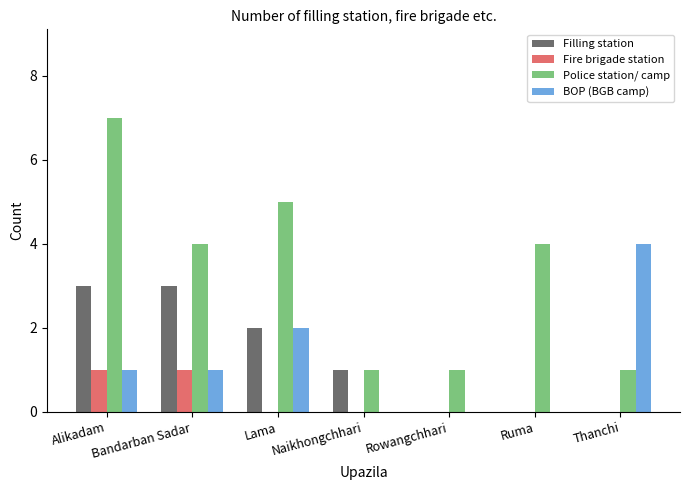

Where does the Police station/ camp series first go above 4?

Alikadam